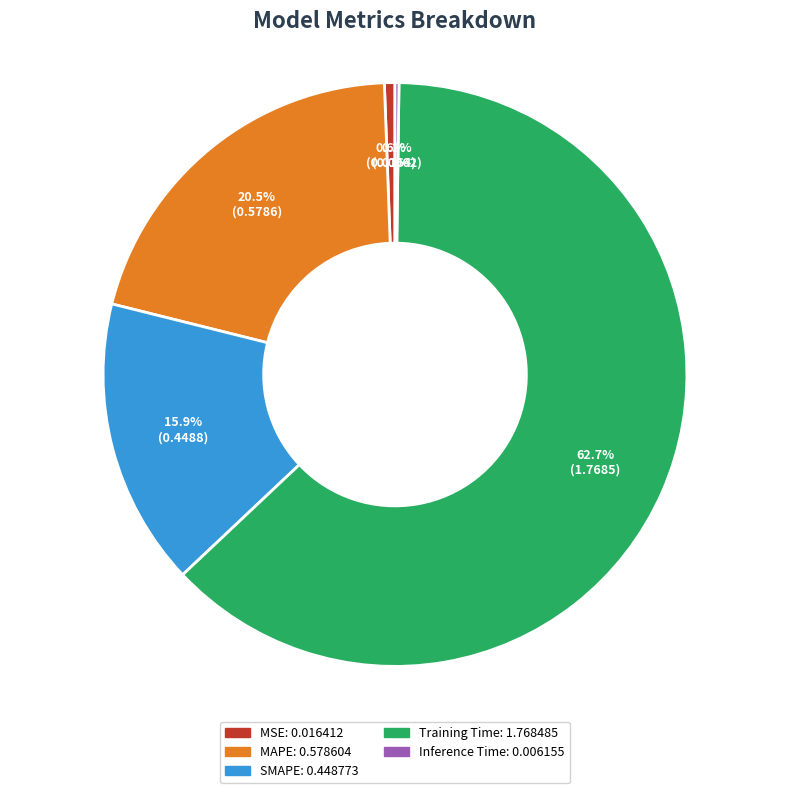

To the nearest percent, what percentage of the pie is Training Time?

63%